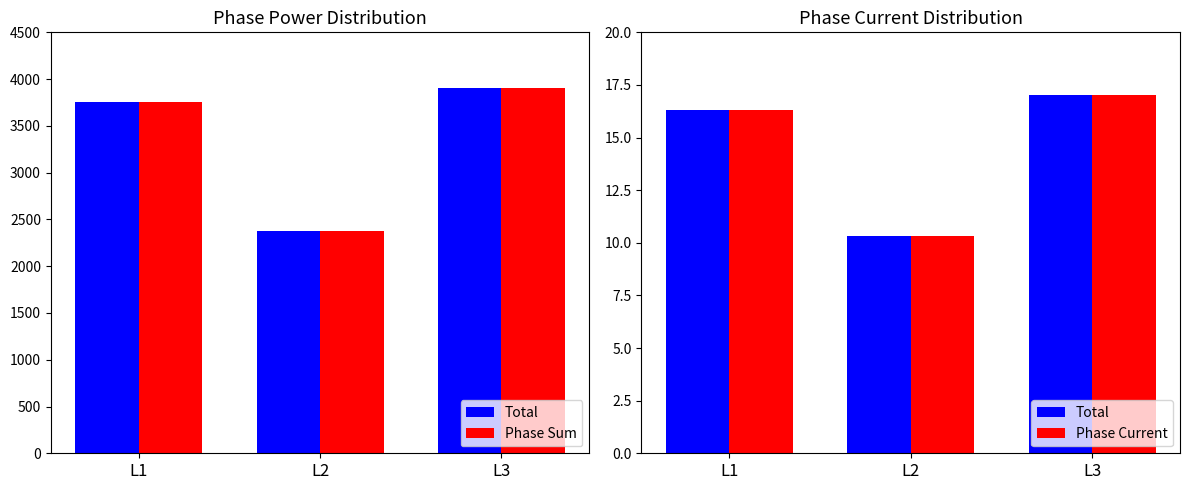

What is the value of the Phase Current bar at the 3rd from the left?

17.0